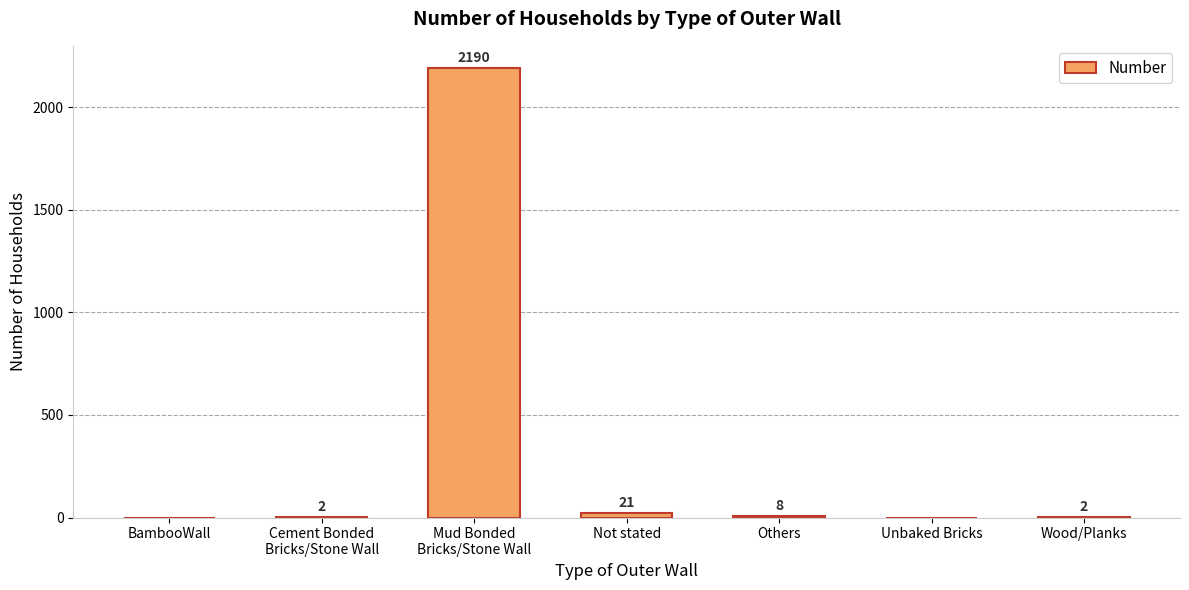

What is the difference between the values at Mud Bonded
Bricks/Stone Wall and Cement Bonded
Bricks/Stone Wall?

2188